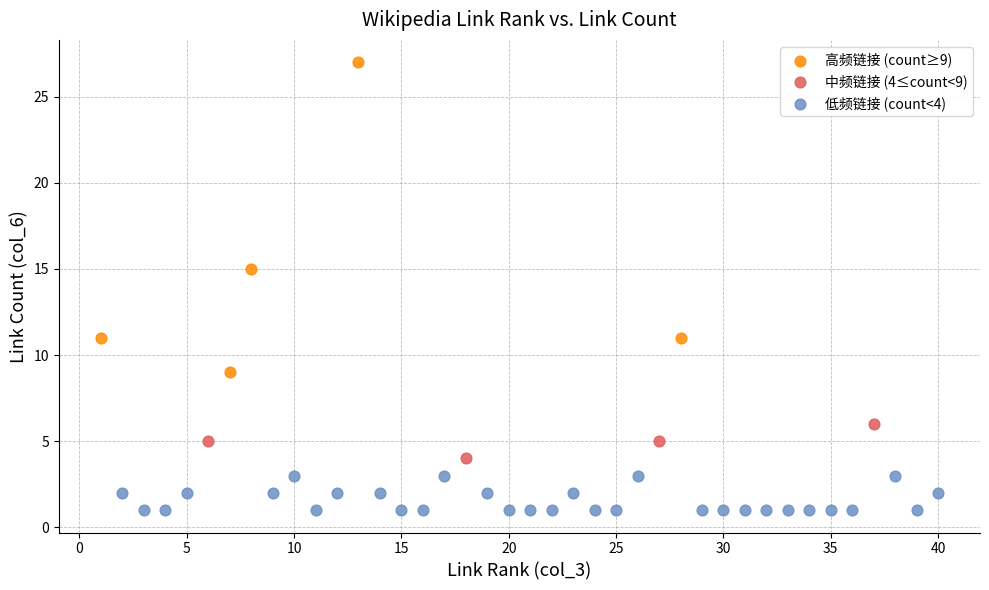

Which series reaches the maximum Y coordinate?

高频链接 (count≥9)